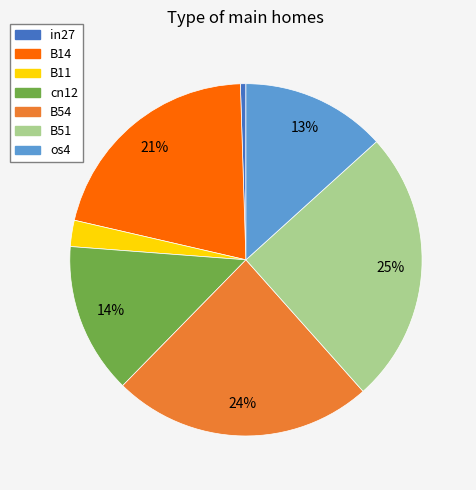

Is it true that B51 is 25% of the pie?

True